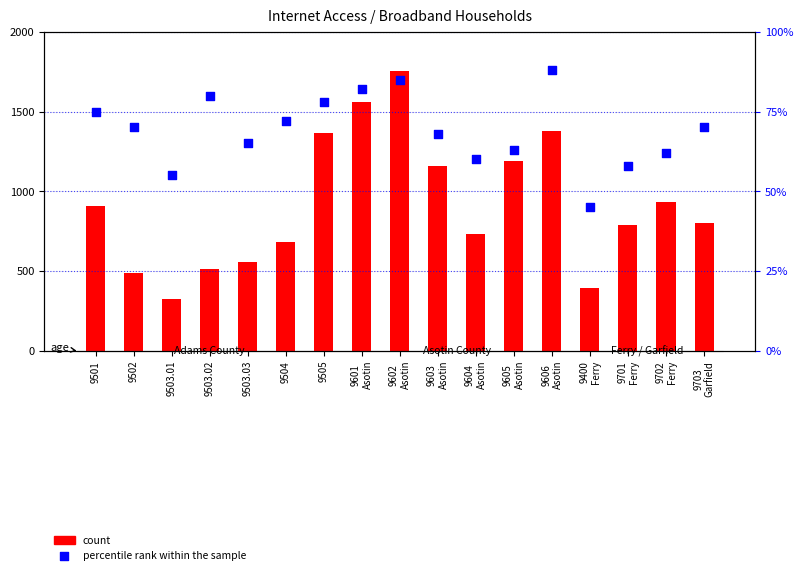

What is the total value across all series at 9503.01?

382